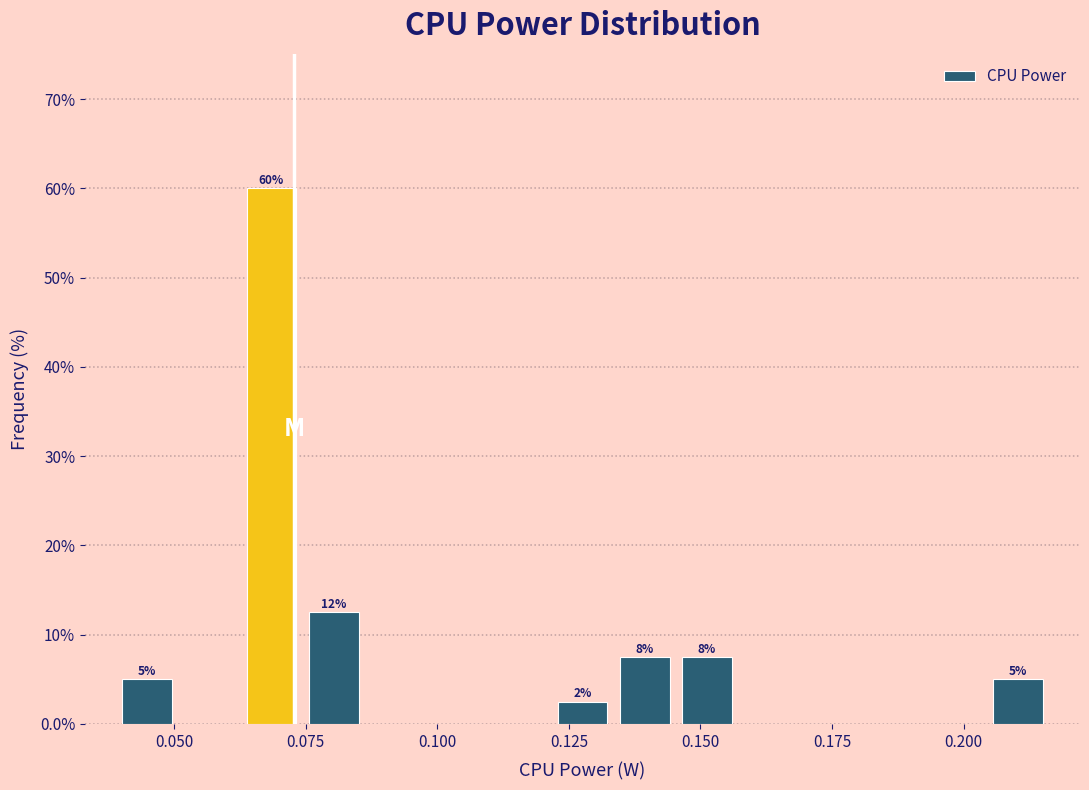

Read against the x-axis, roughly where is the centre of the tallest bar?

0.070